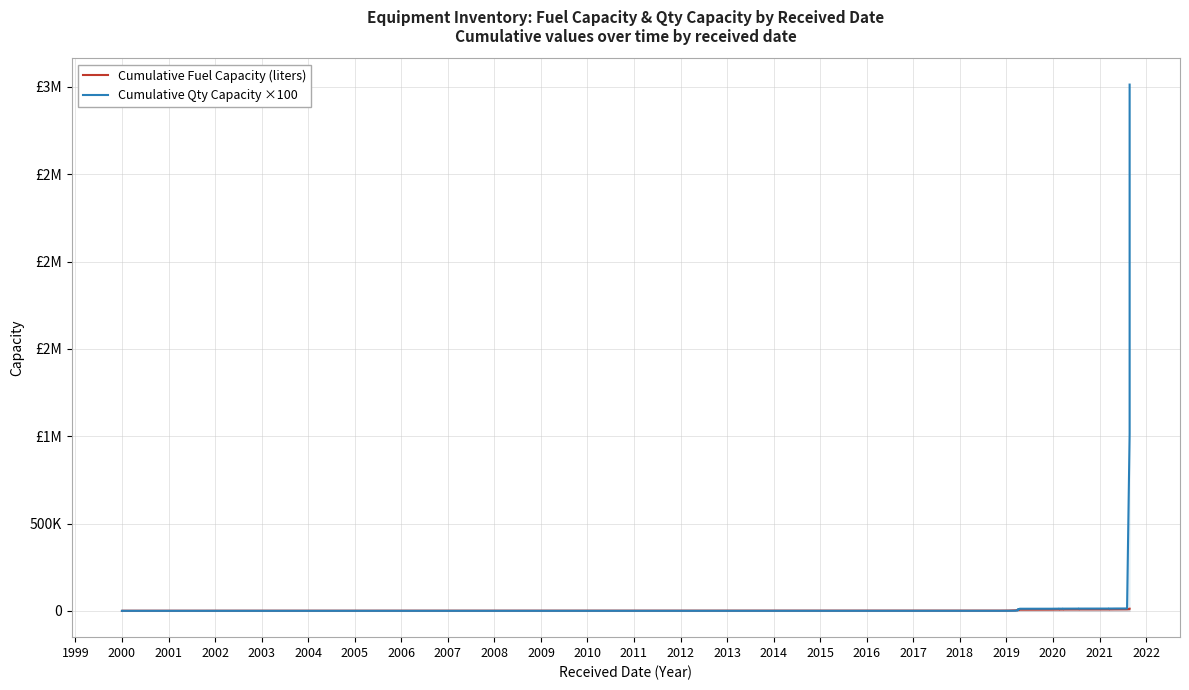

What are all the series names shown in the legend?

Cumulative Fuel Capacity (liters), Cumulative Qty Capacity ×100